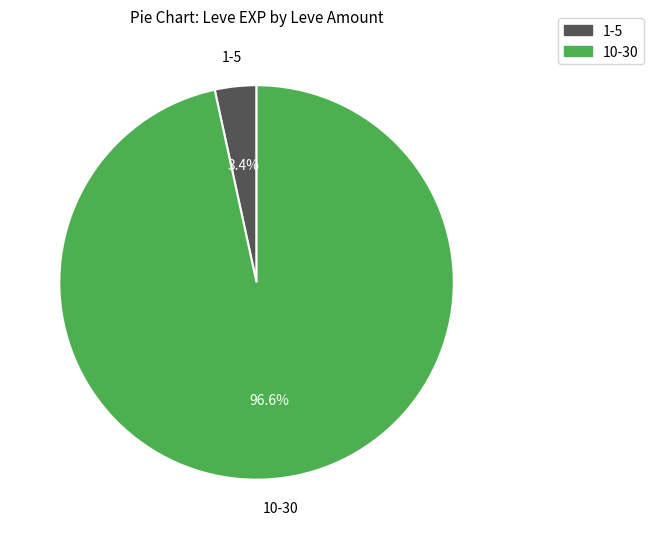

Count the number of slices in the pie.

2